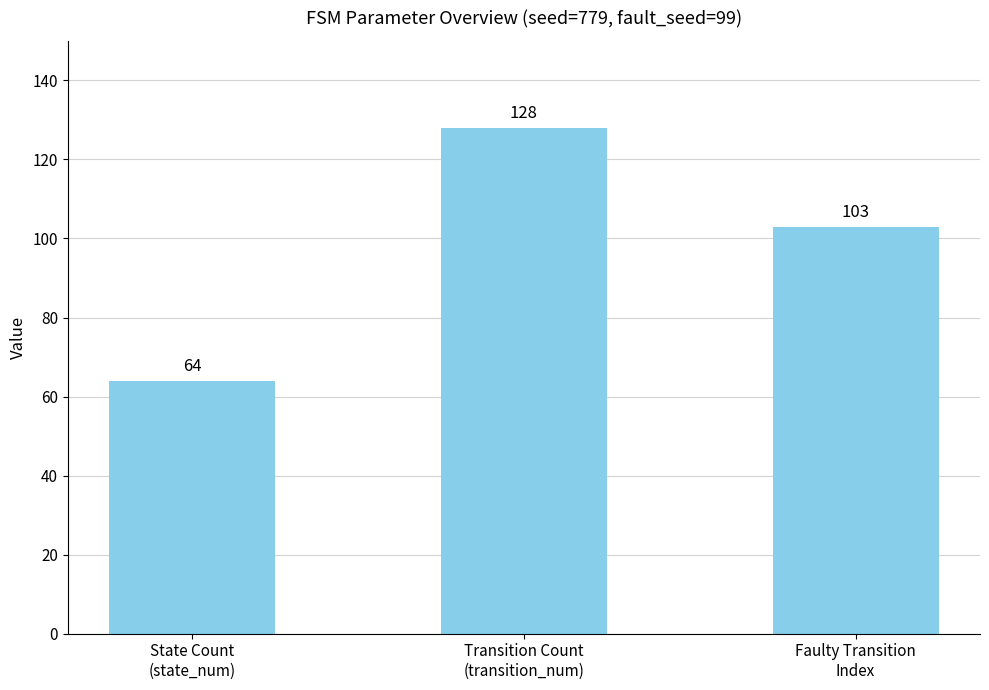

Reading left to right, extract all data points from this chart.

State Count
(state_num)=64	Transition Count
(transition_num)=128	Faulty Transition
Index=103